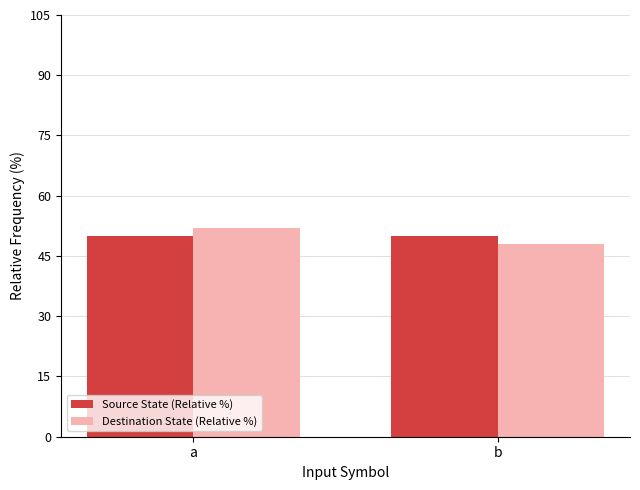

What is the approximate value of Source State (Relative %) at a?

50.0